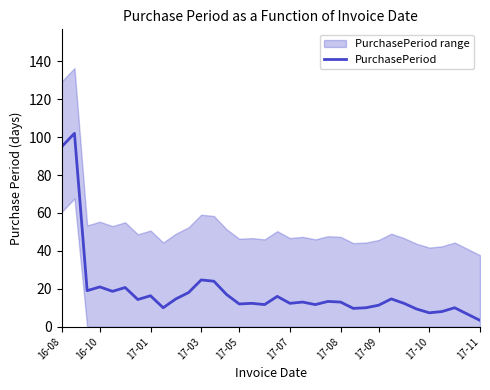

How many categories are shown in the chart?

34